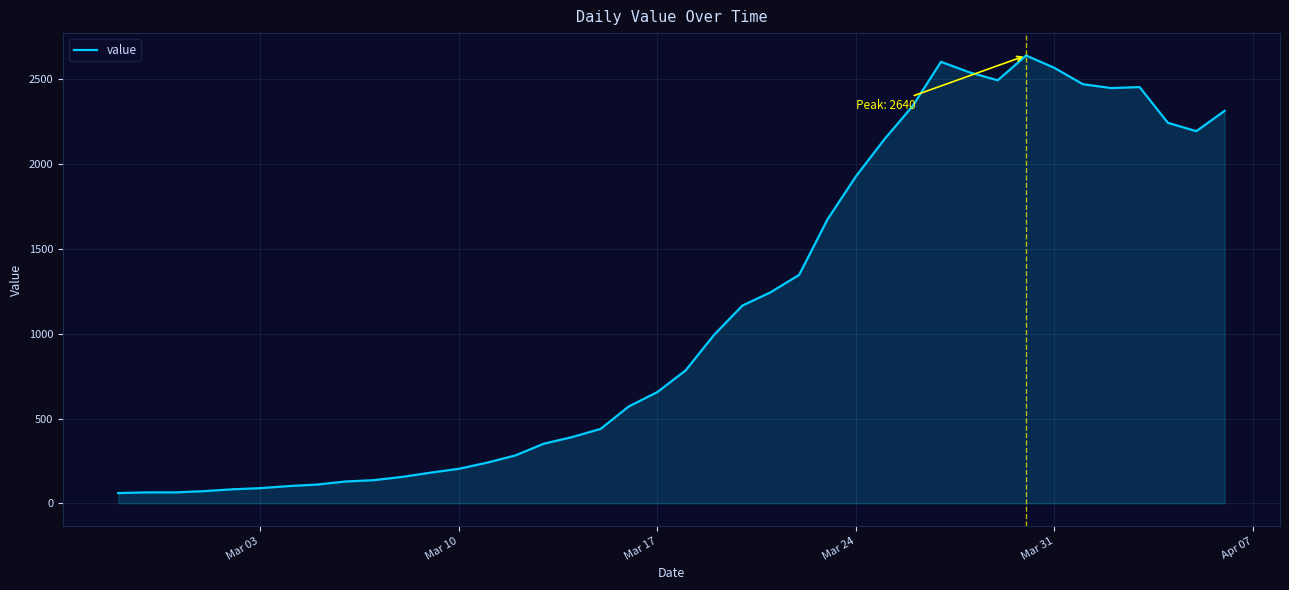

What is the difference between the maximum and minimum values?

2579